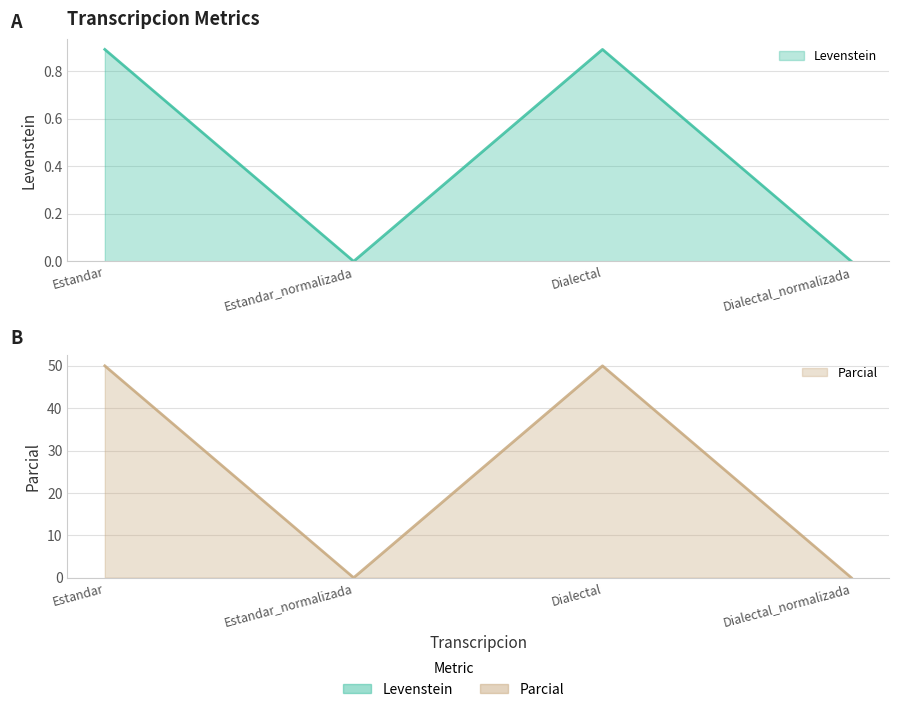

True or false: Parcial has a value of 50.0 at Dialectal.

True